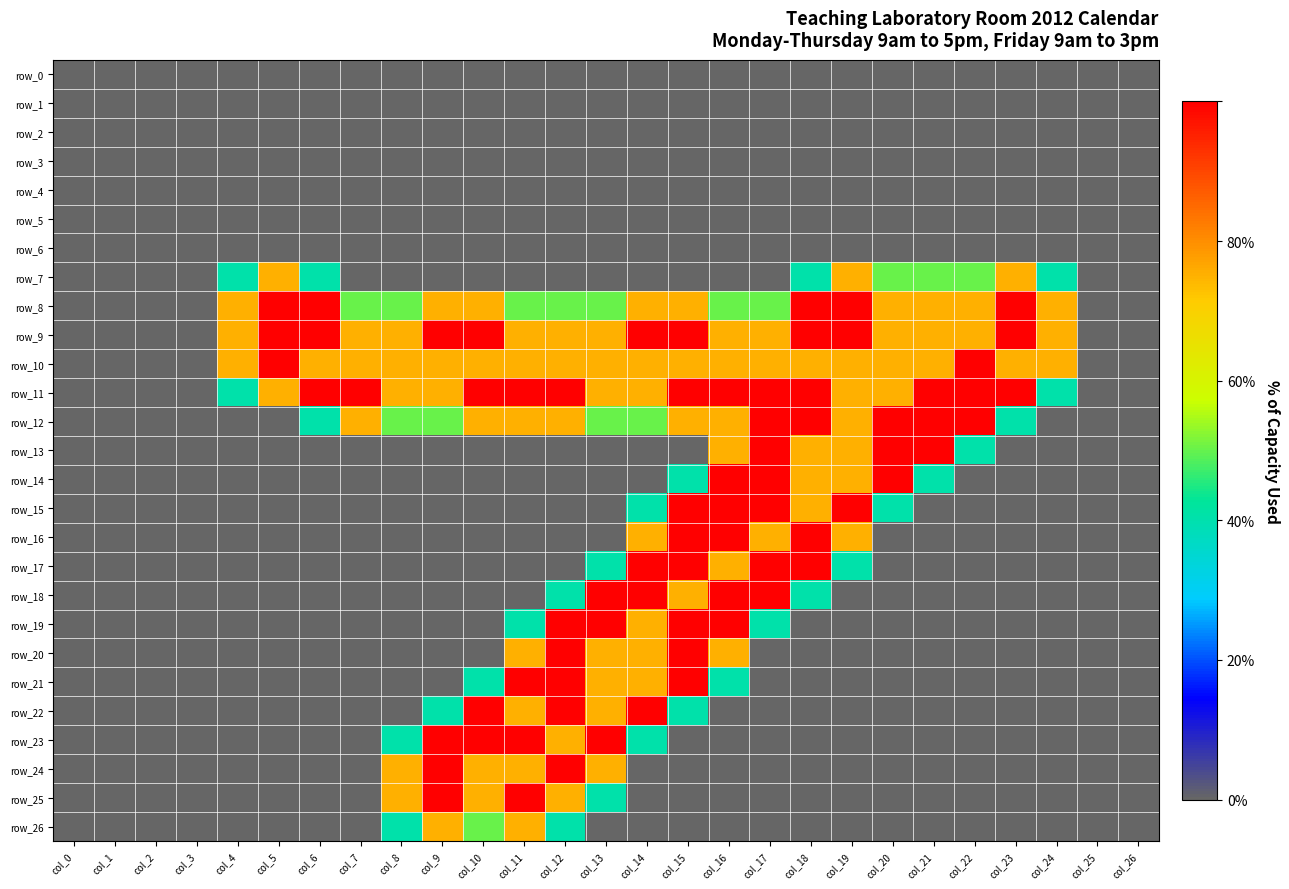

What is the sum of the row_8 values at col_25 and col_14?

1.5